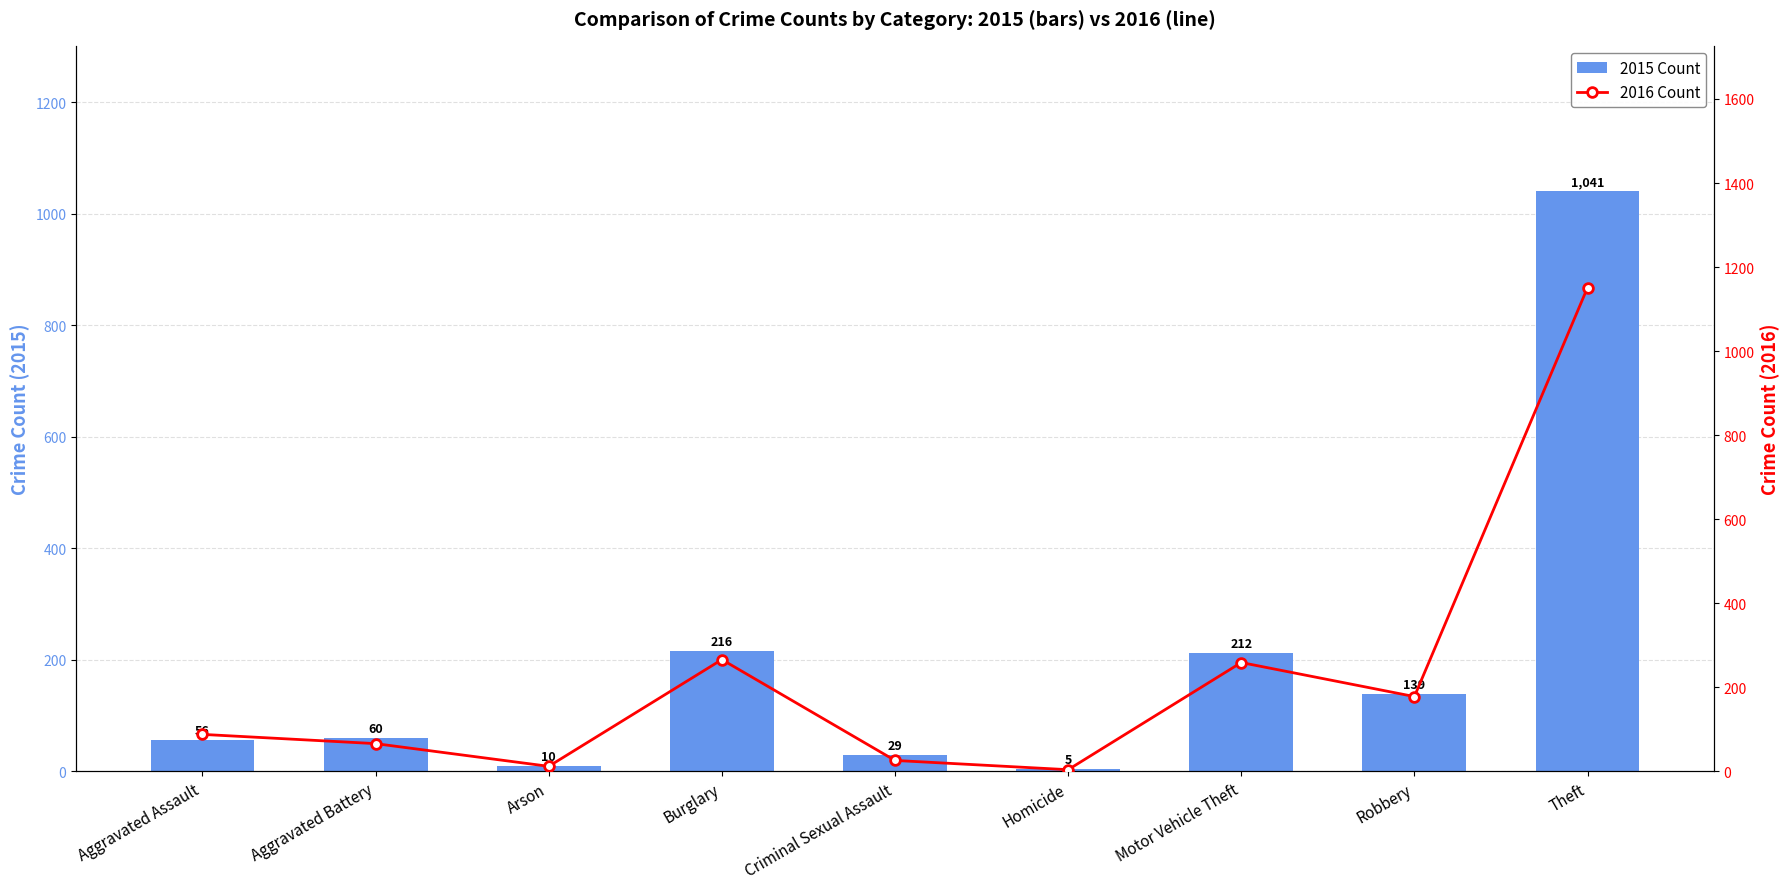

The 2015 Count series shows 1 at Homicide. True or false?

False